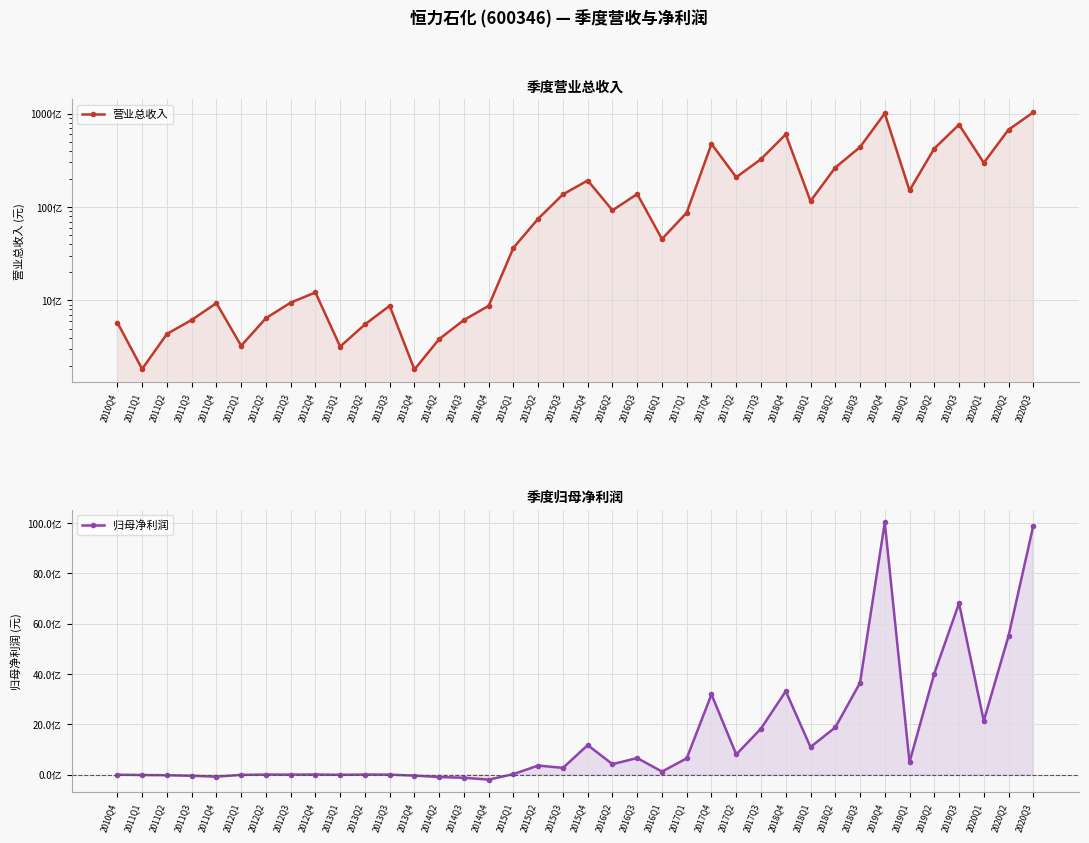

True or false: 营业总收入 has more than 0 points higher than both neighbors.

True